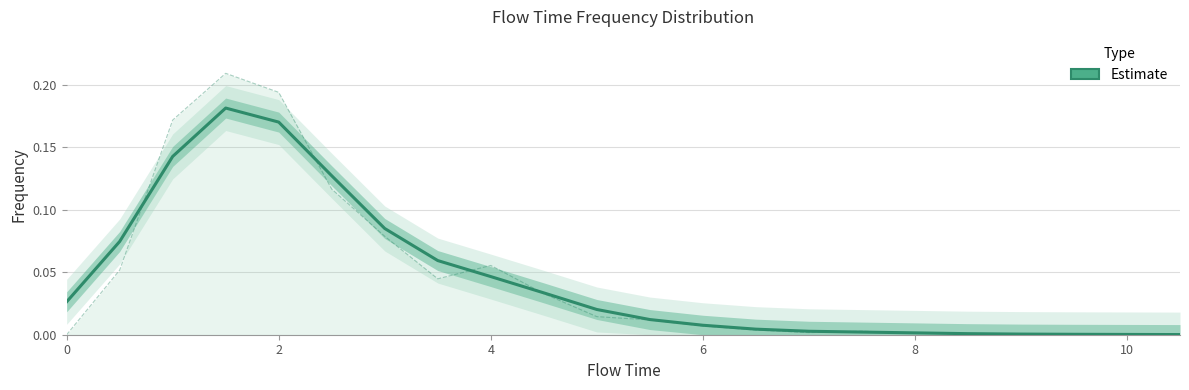

Is it true that the value at 4 is 0.0?

True